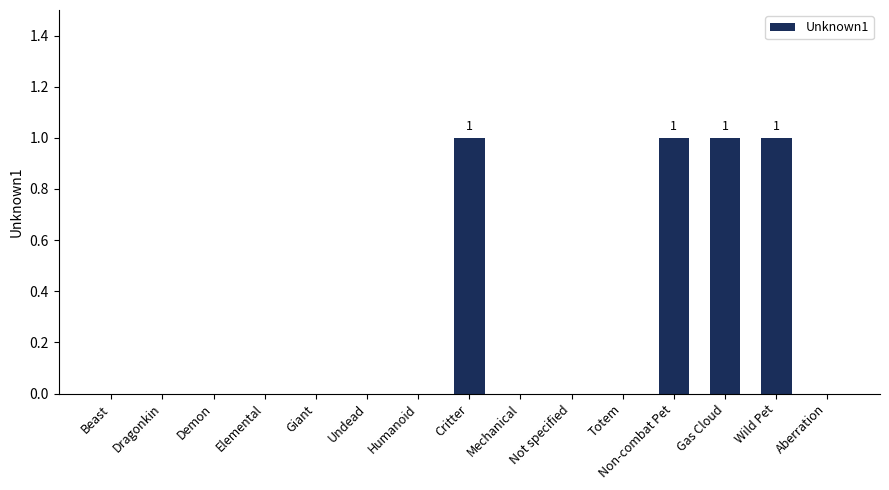

What is the sum of all values?

4